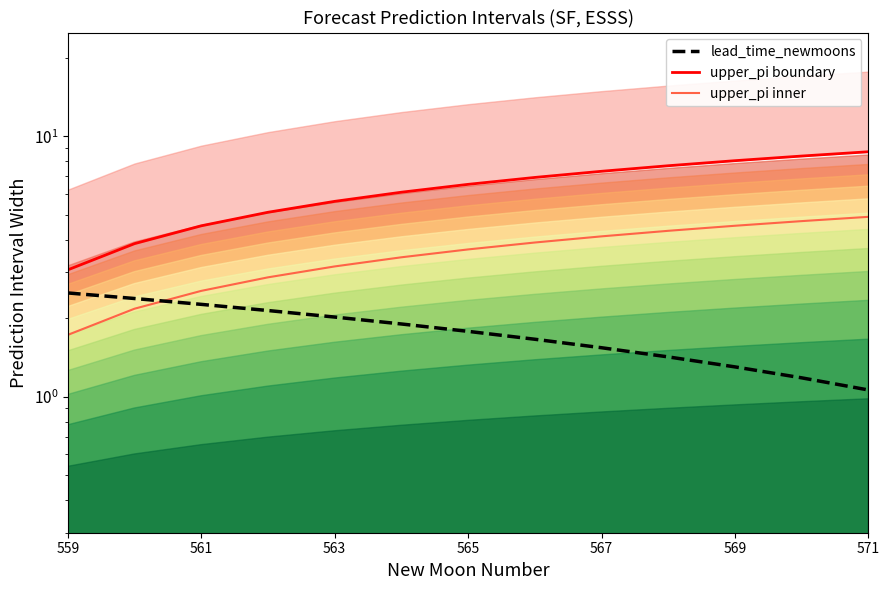

What are all the series names shown in the legend?

upper_pi boundary, upper_pi inner, lead_time_newmoons